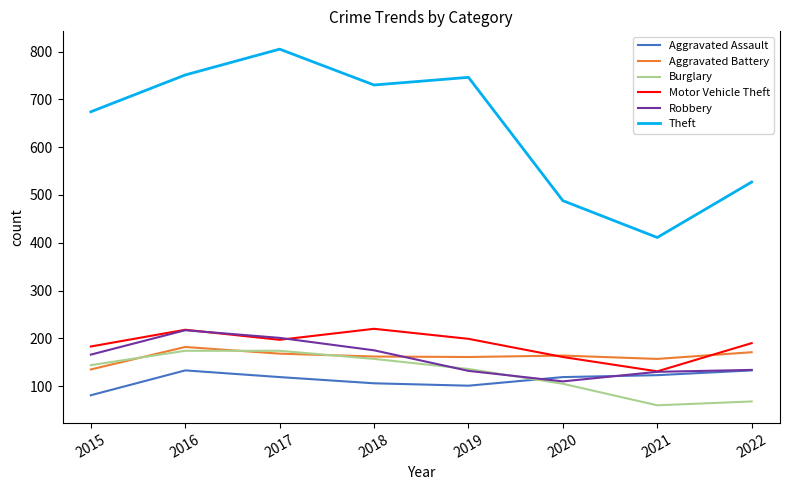

Count the number of categories in the chart.

8